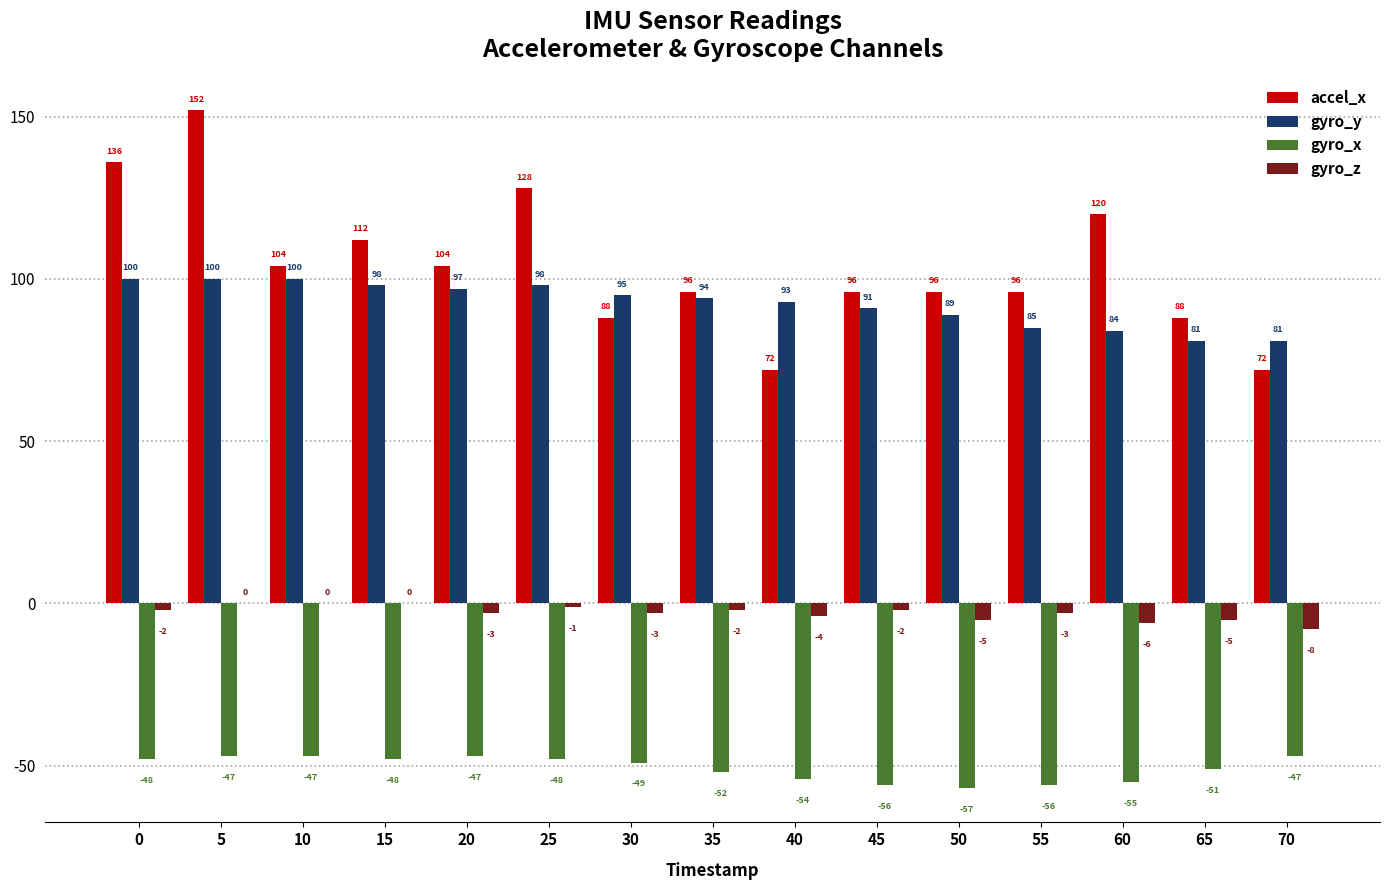

Is the value of accel_x at 15 greater than the value of gyro_y at 30?

Yes